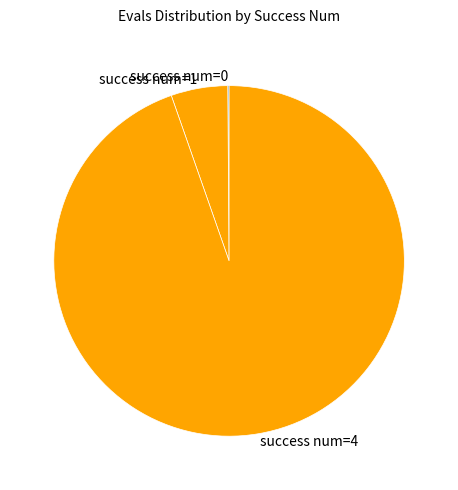

True or false: success num=1 accounts for 1% of the total.

False